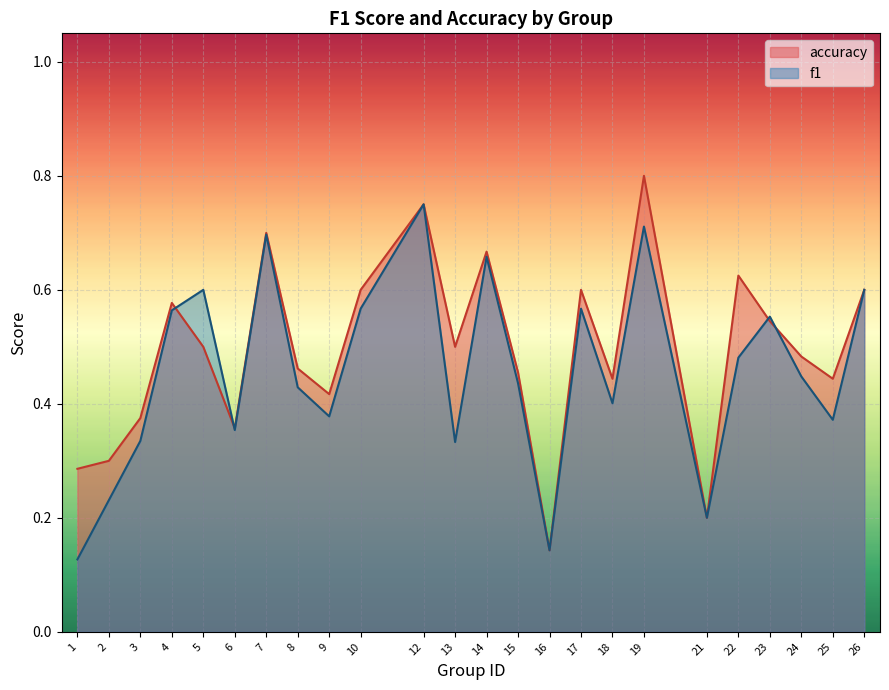

Which has a higher value, 3 or 12?

12